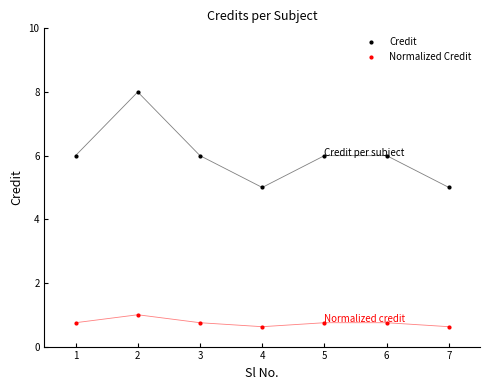

Rank the series at 4 from highest to lowest value.

Credit, Normalized Credit